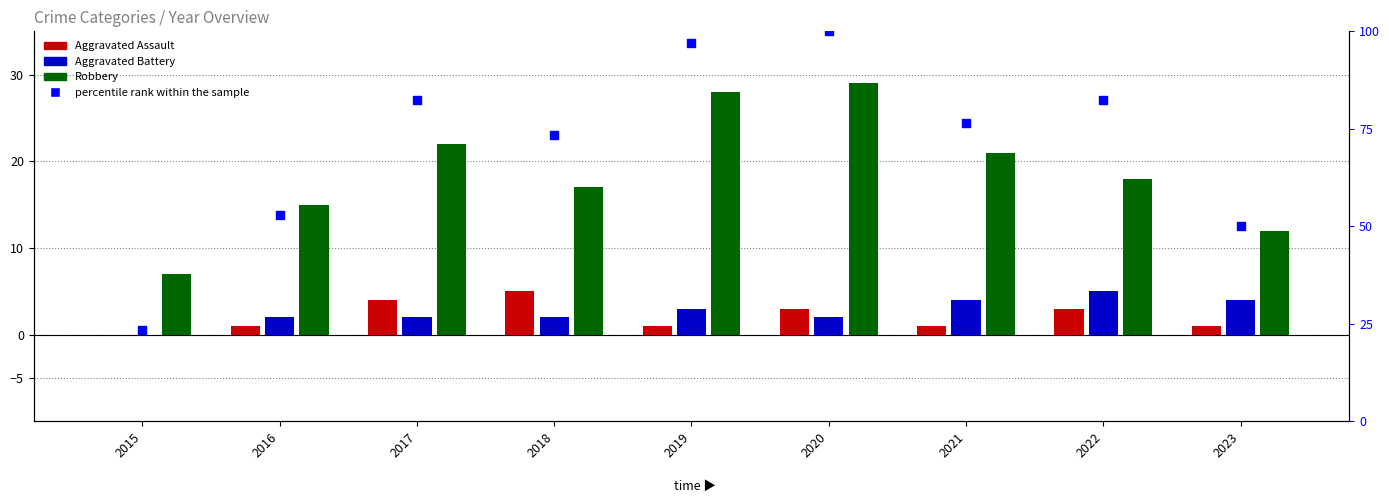

At how many categories does at least one series exceed 30?

8